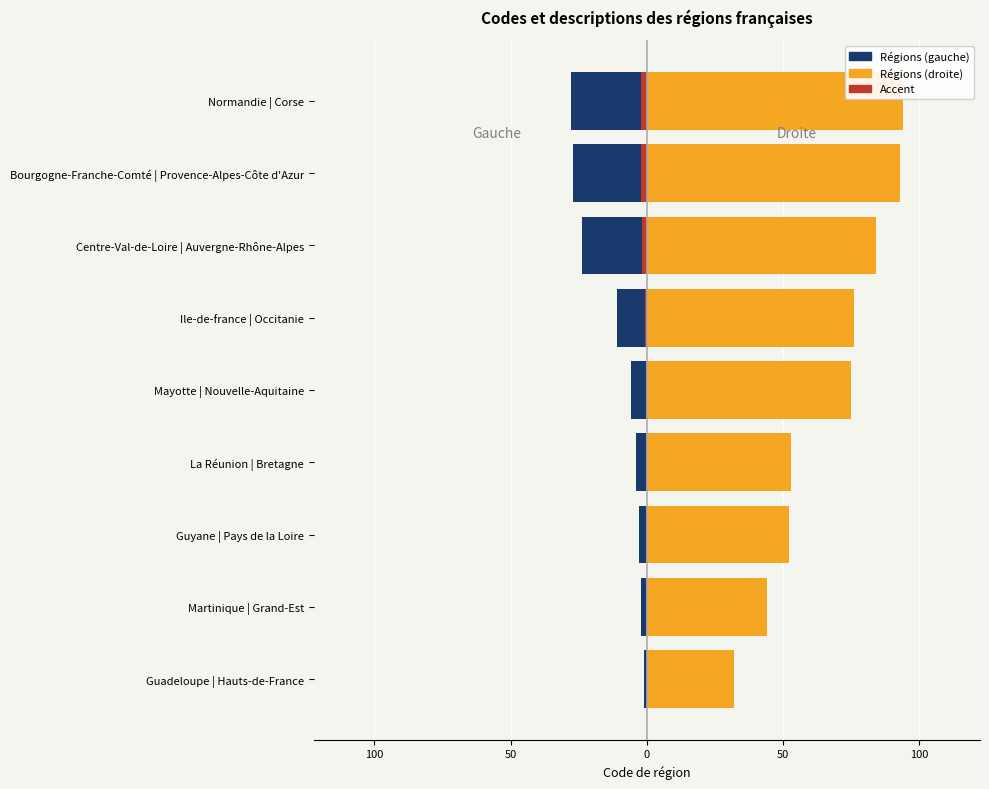

What are all the series names shown in the legend?

Régions (gauche), Régions (droite), Accent